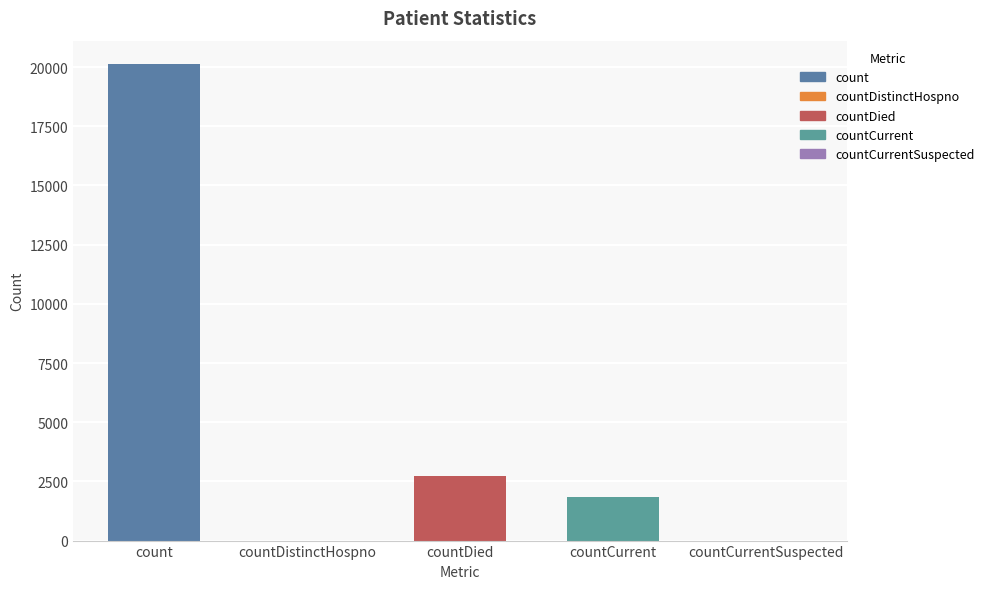

Approximately how many times larger is the value at count compared to countDied?

7.4